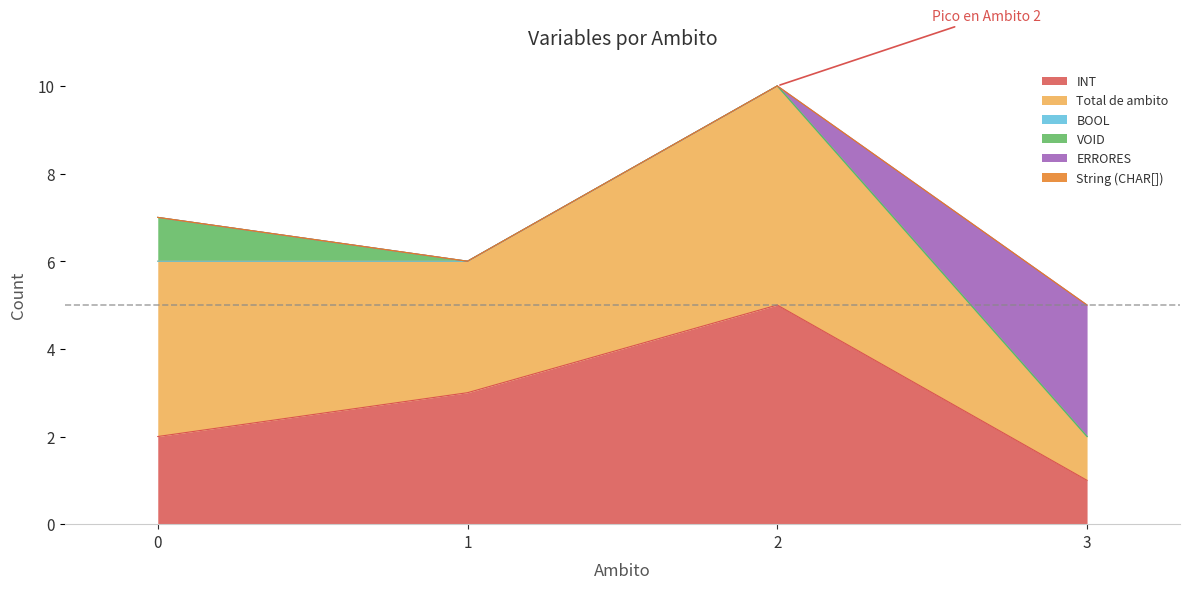

Rank the categories by ERRORES value from highest to lowest.

3, 0, 1, 2